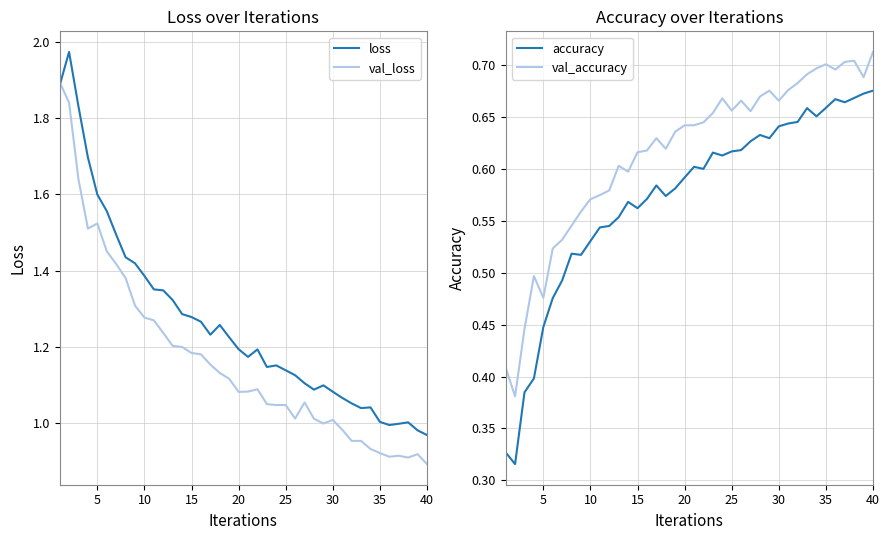

Does the chart have visible grid lines?

Yes